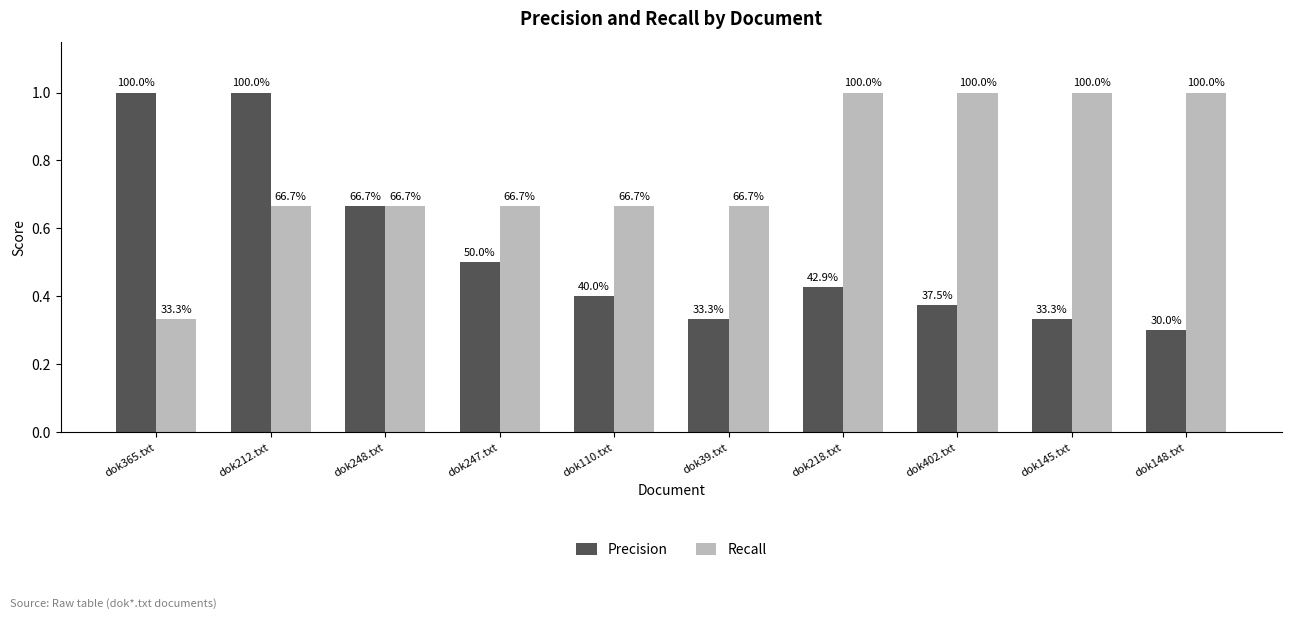

Rank the series by their maximum value, from lowest to highest.

Precision, Recall